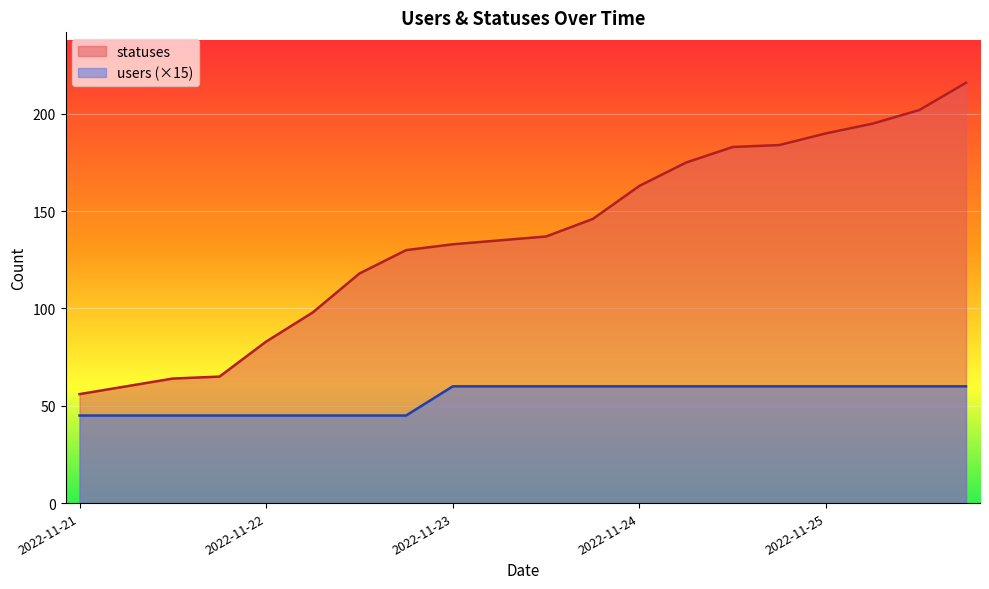

Which label corresponds to the largest value in the chart?

2022-11-26